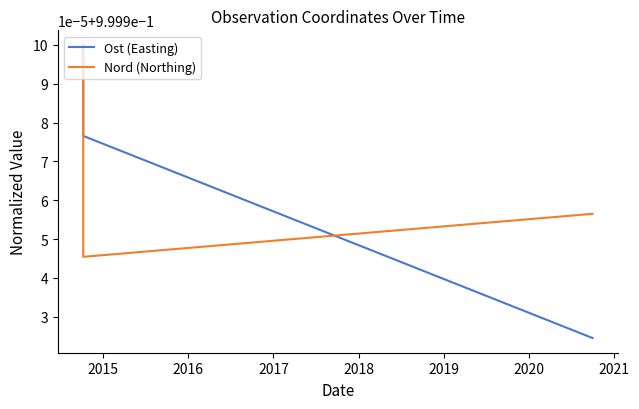

Which category has the lowest value in the Nord (Northing) series?

2015